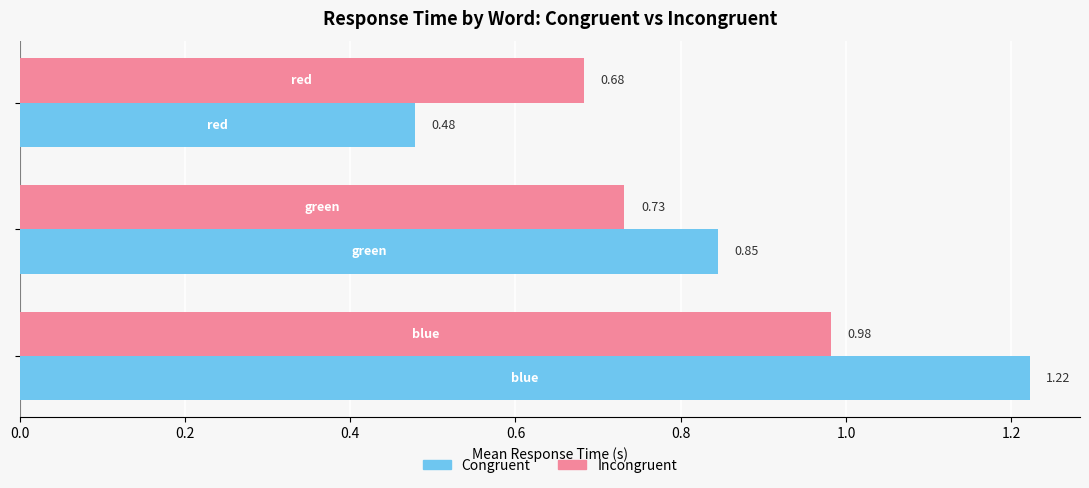

Which series has the largest total across all categories?

Congruent